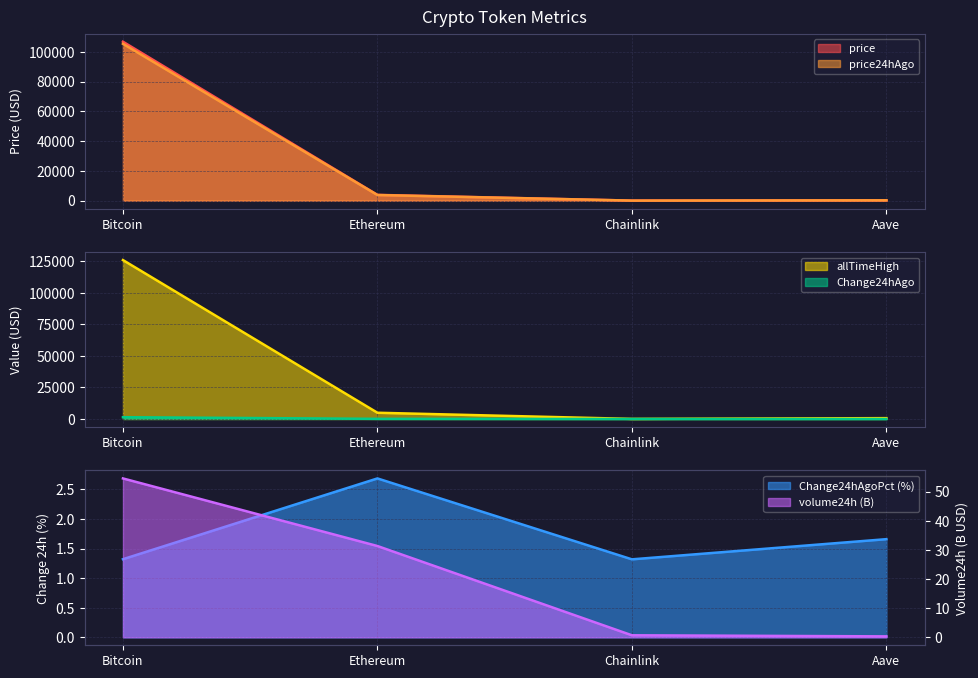

True or false: price and allTimeHigh intersect in this chart.

False